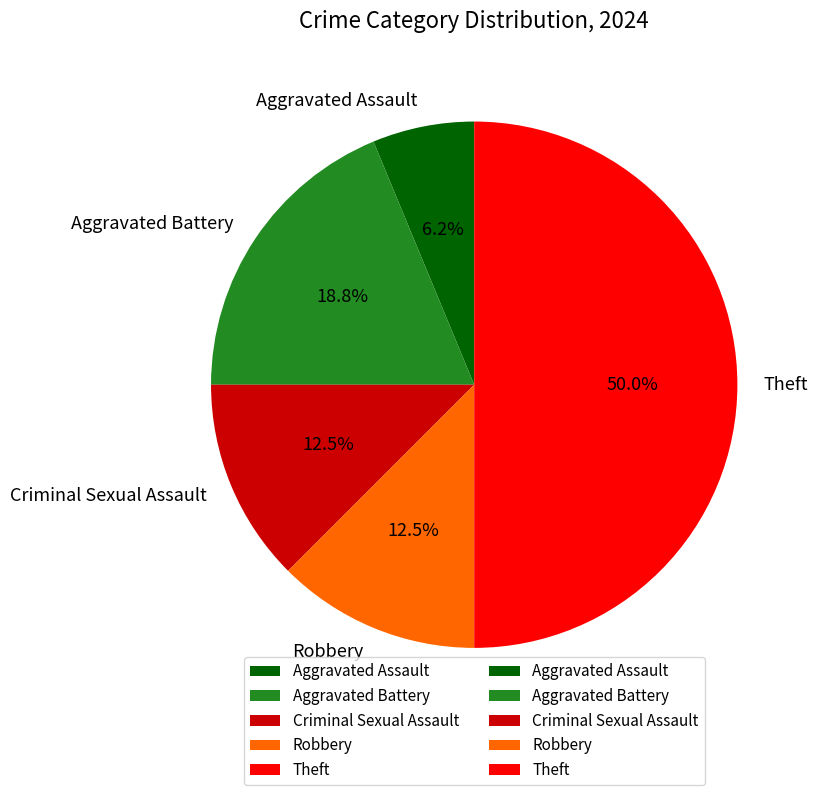

To the nearest percent, what percentage of the pie is Aggravated Assault?

6%